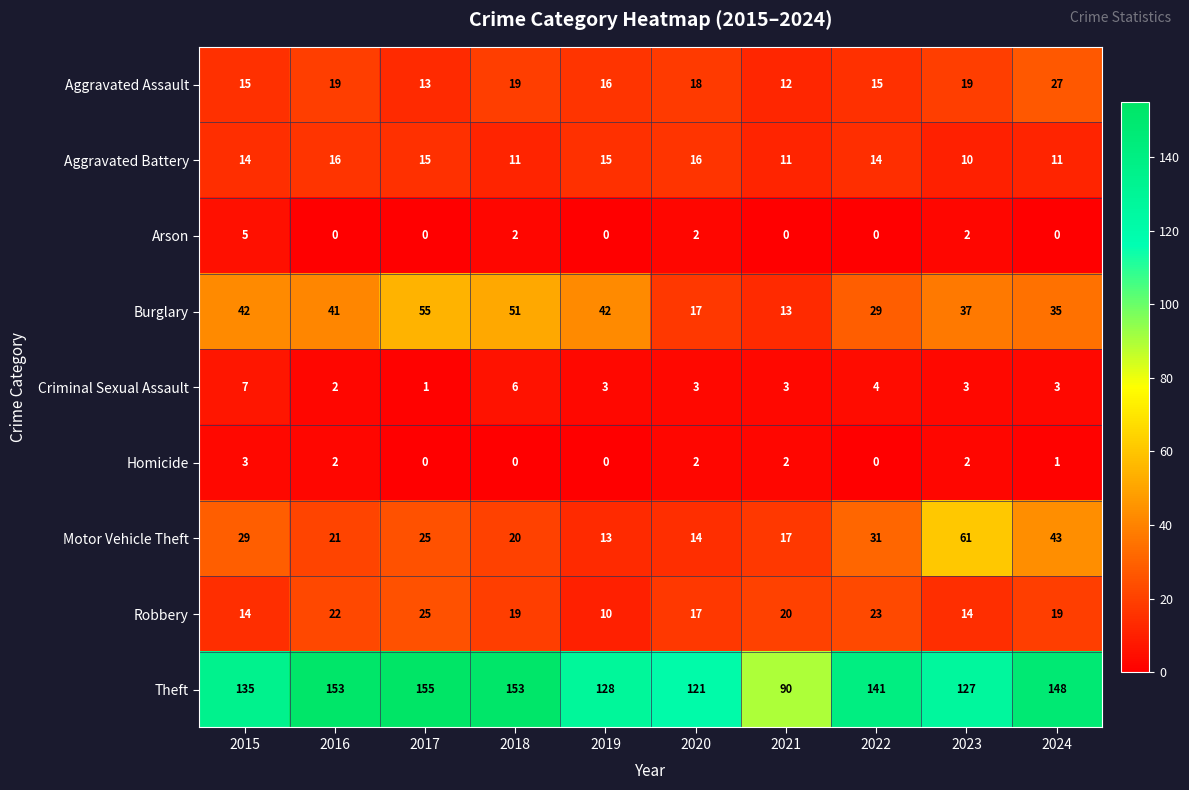

At which category is the sum across all series the highest?

2017